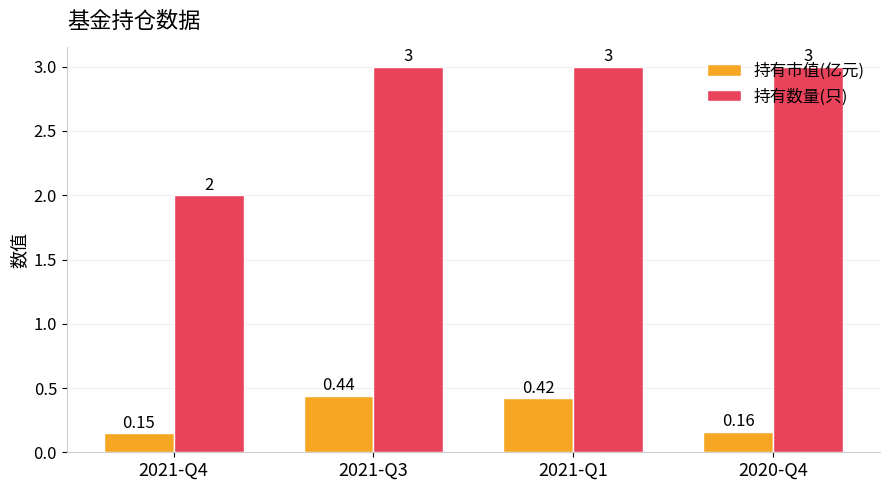

At which label is 持有市值(亿元) closest to 0?

2021-Q4